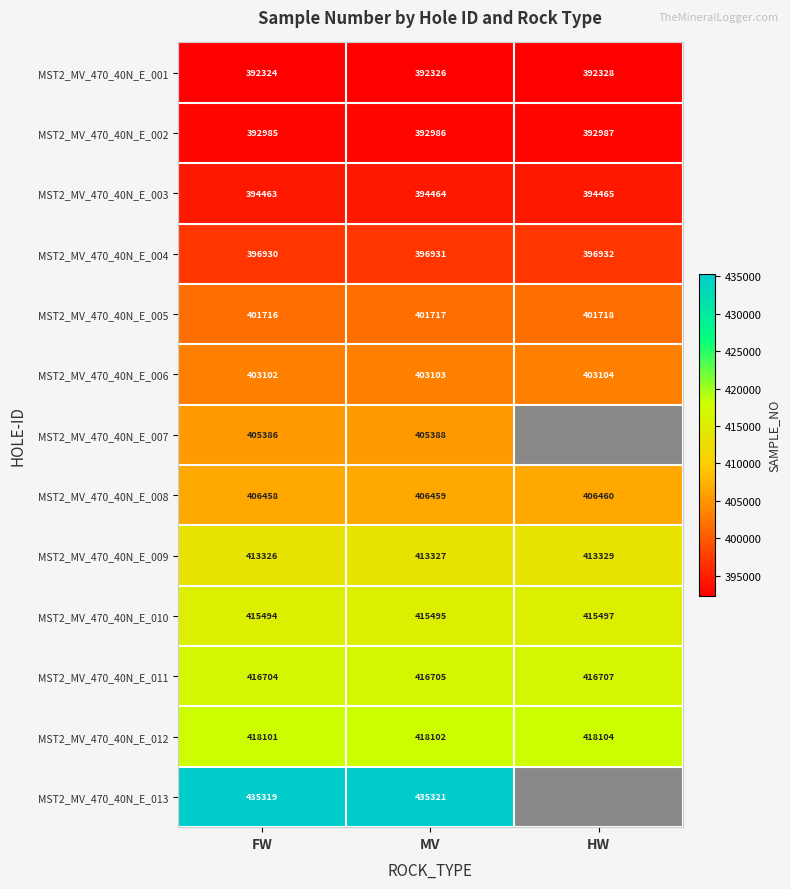

Between MV and FW, which is larger?

MV